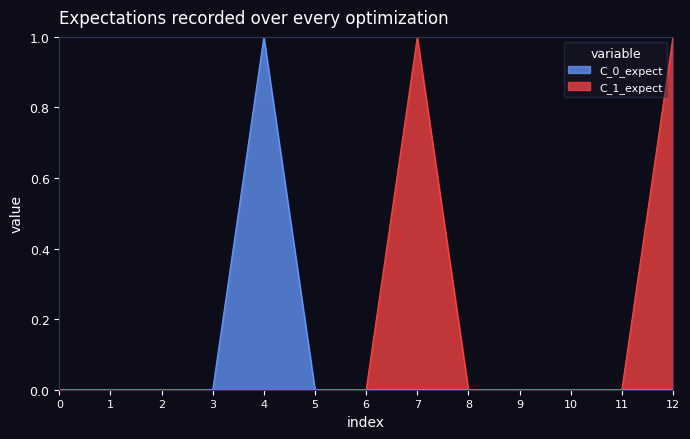

What are all the series names shown in the legend?

C_0_expect, C_1_expect